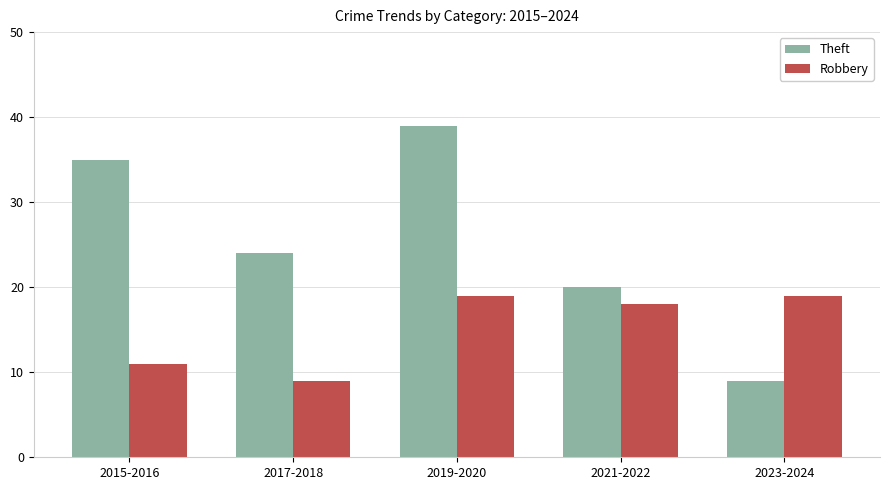

Is it true that Robbery equals 19 at 2023-2024?

True